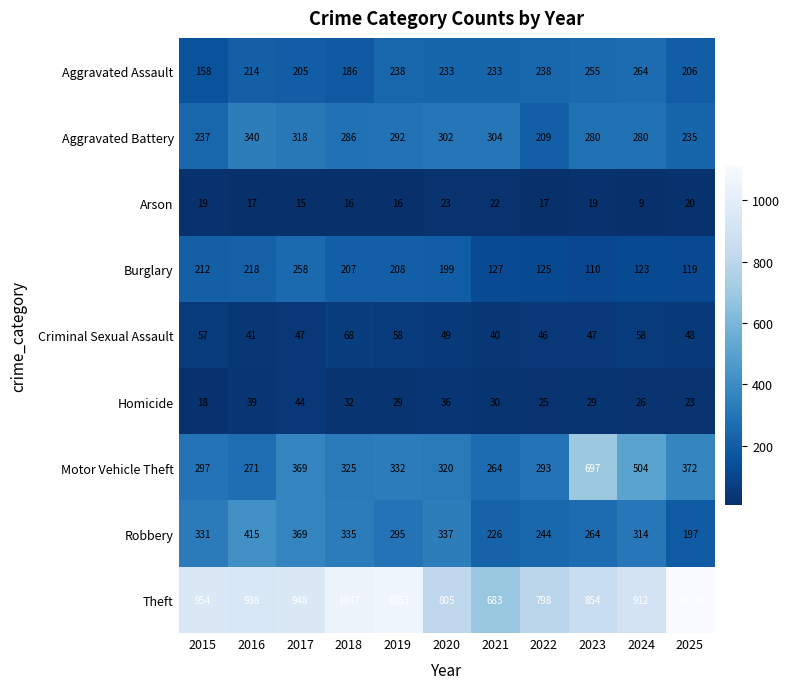

At which category does the chart reach its peak across all series?

2025